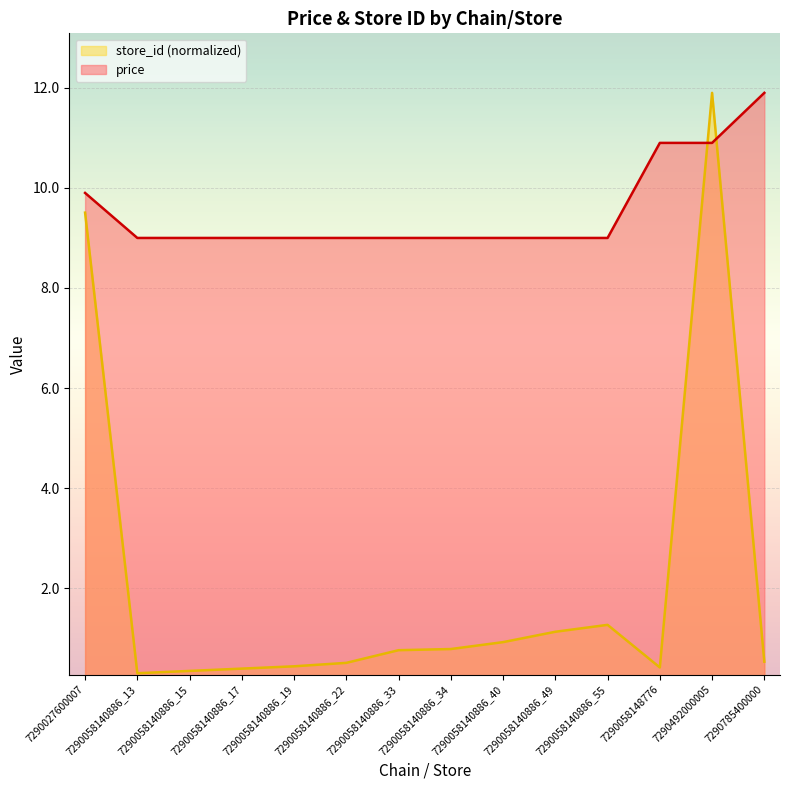

What is the minimum value for avg_price?

9.0